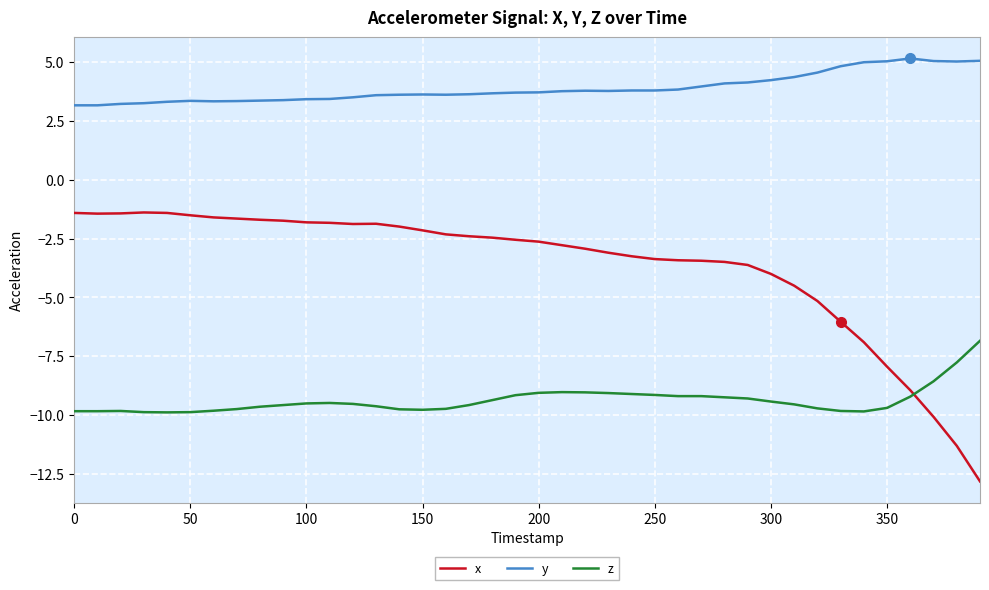

What are all the series names shown in the legend?

x, y, z